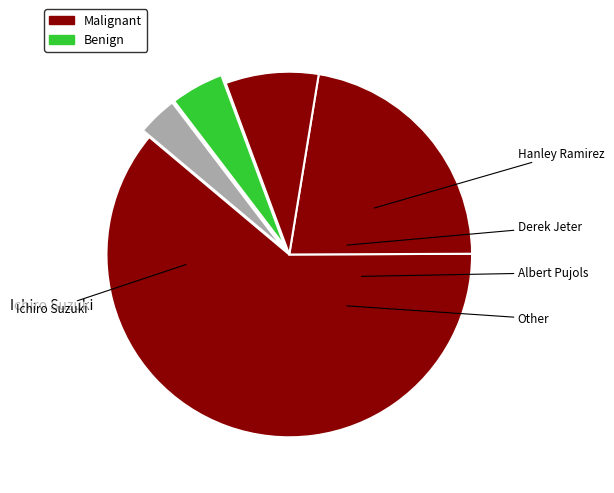

Which slice is the largest?

Ichiro Suzuki